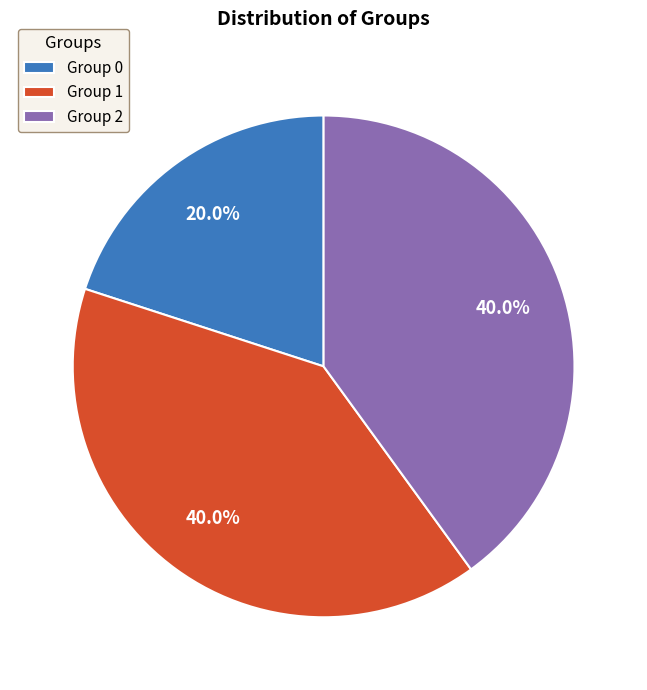

What is the ratio of the value at Group 2 to the value at Group 0?

2.0